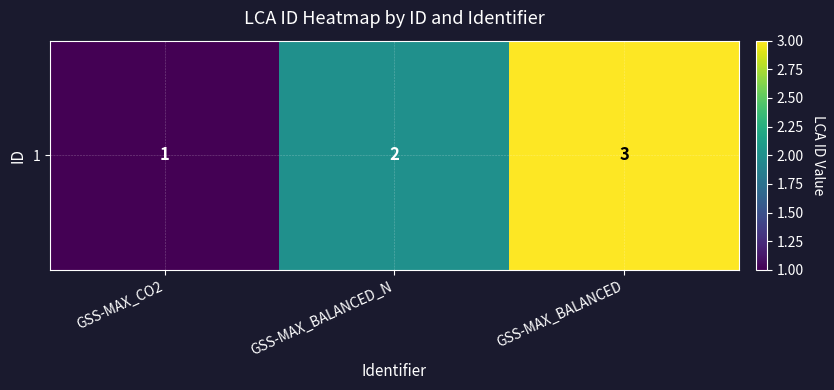

What is the approximate value at GSS-MAX_CO2?

1